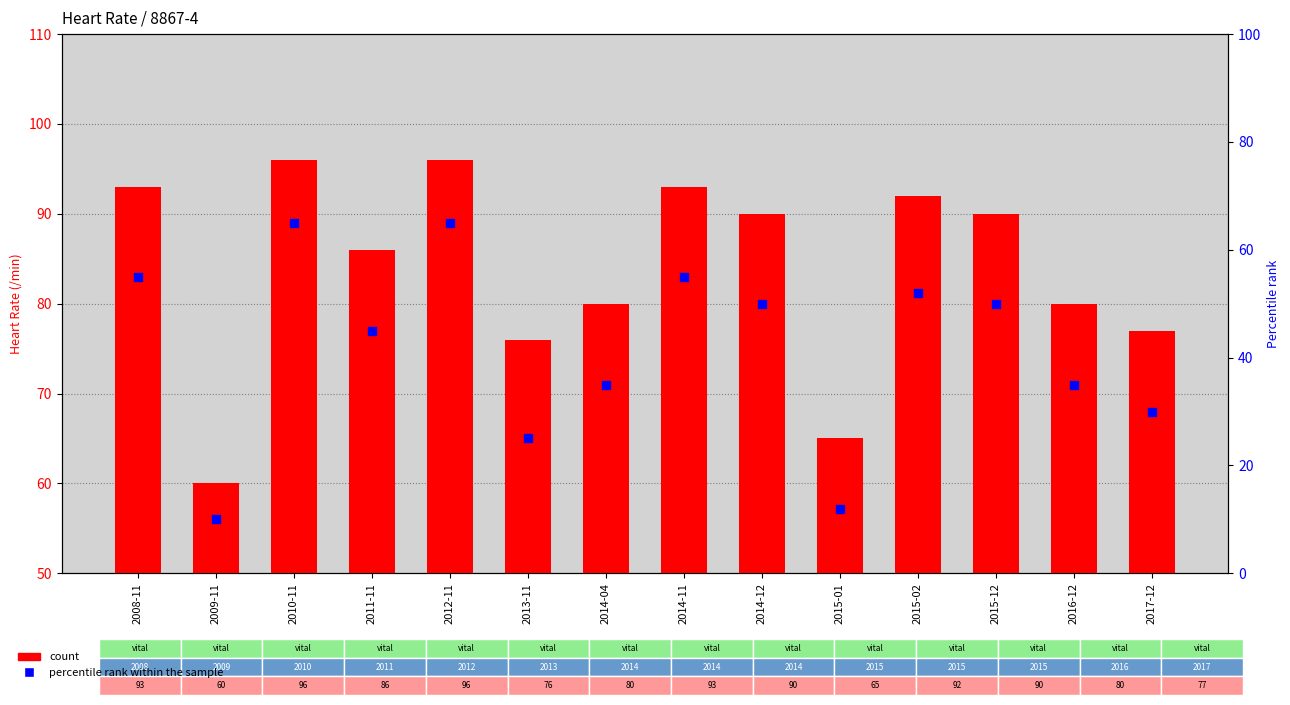

Is the value of percentile rank within the sample at 2014-04 greater than the value of count at 2015-02?

No